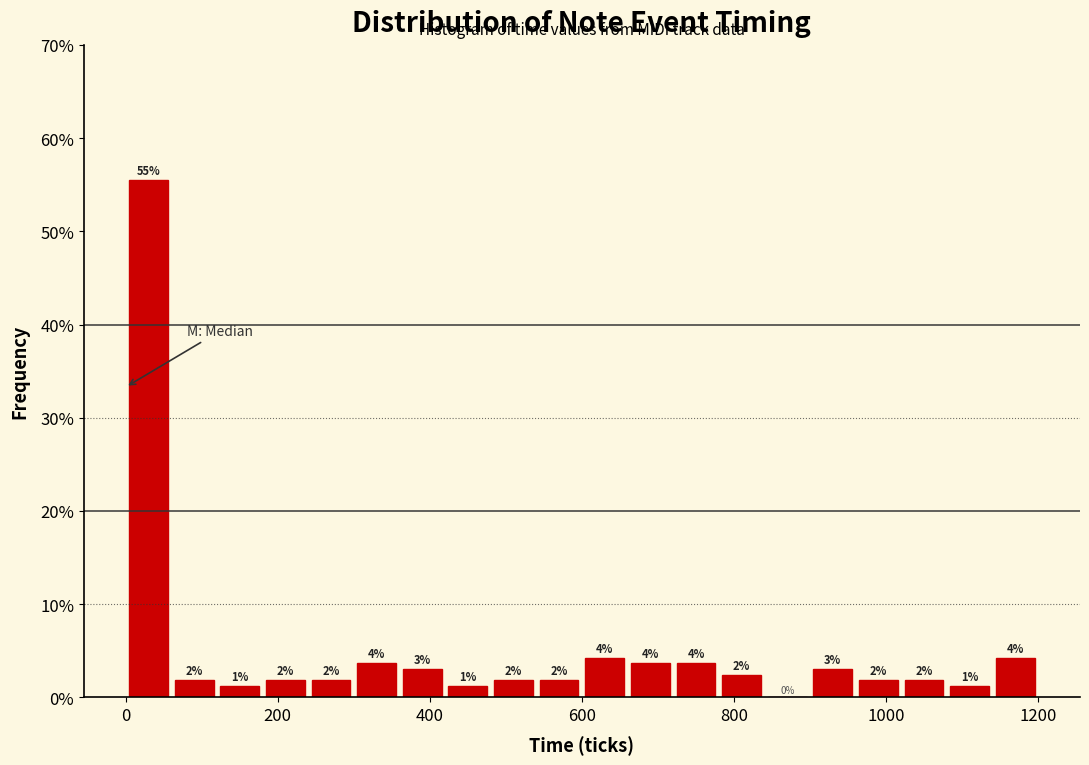

Read against the x-axis, roughly where is the centre of the tallest bar?

40